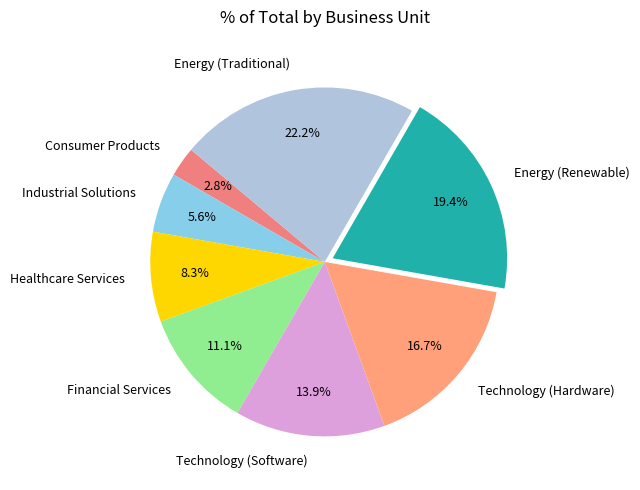

To the nearest percent, what is the combined percentage of Energy (Renewable) and Technology (Software)?

33%